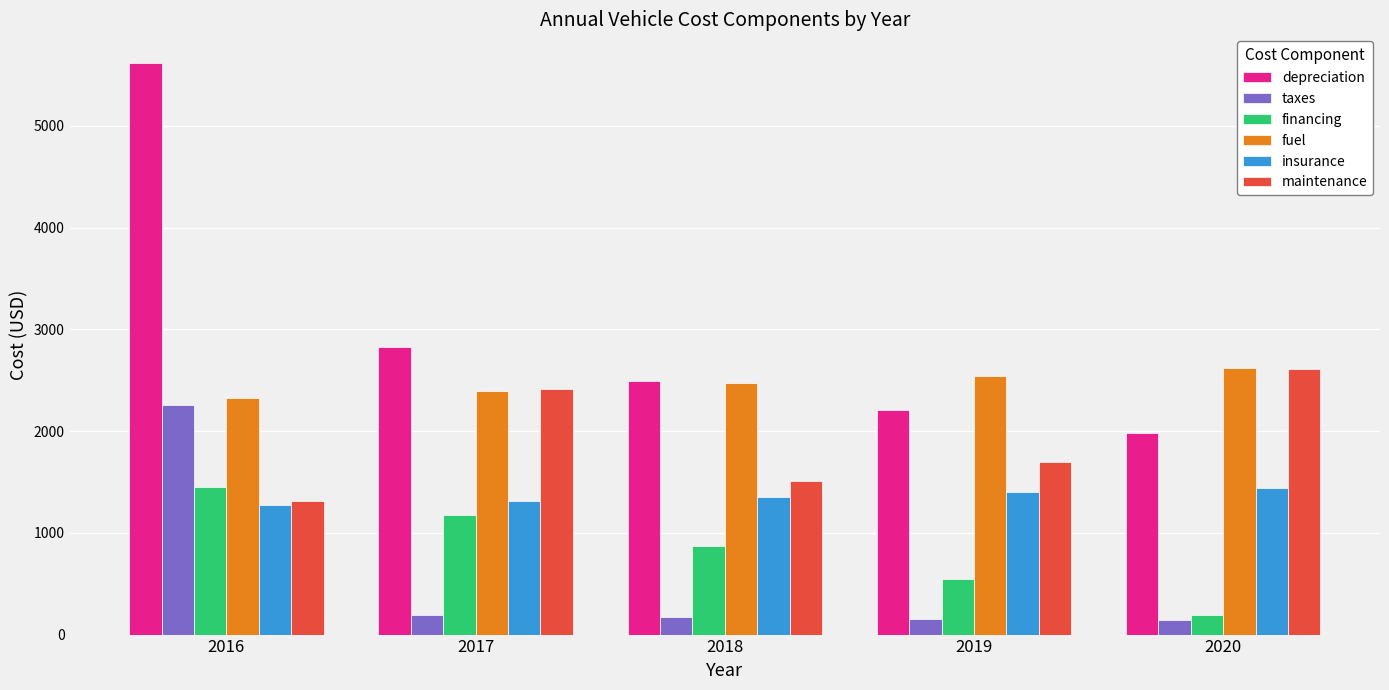

What value does the depreciation series have at 2020, to the nearest 100?

2000